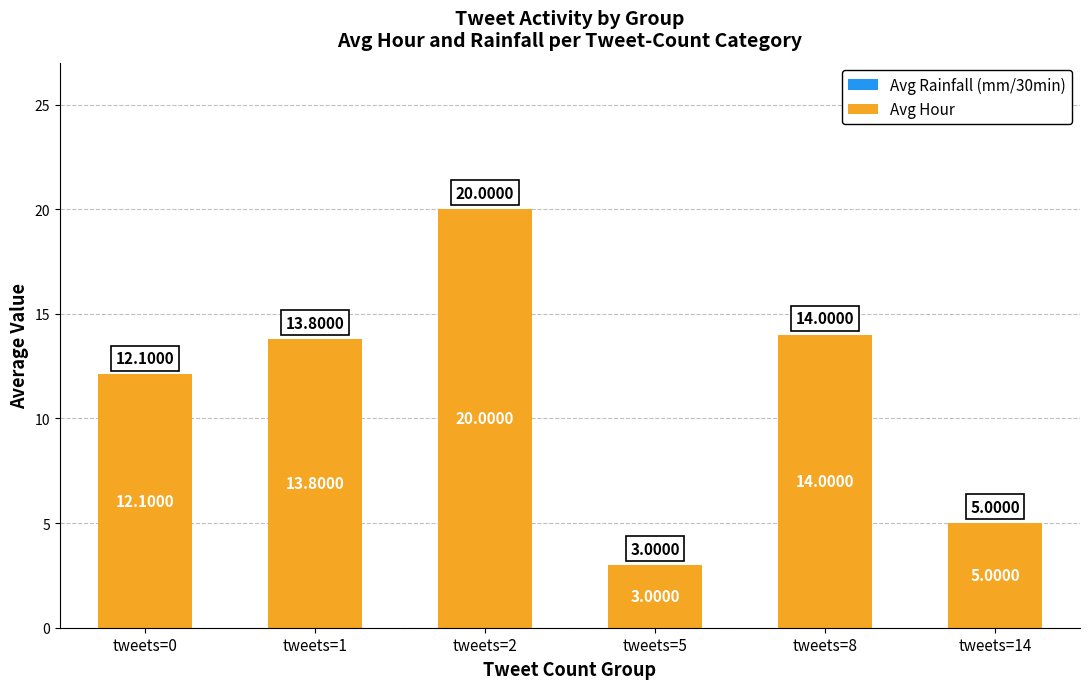

What is the ratio of the value at tweets=8 to the value at tweets=5?

4.7